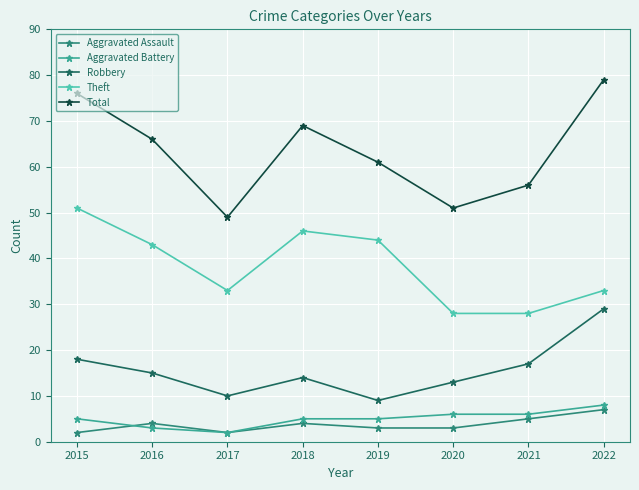

The value of Total at 2017 is 26. True or false?

False